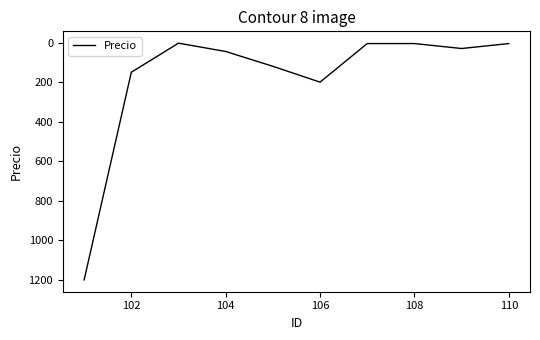

What is the maximum value shown in the chart?

1200